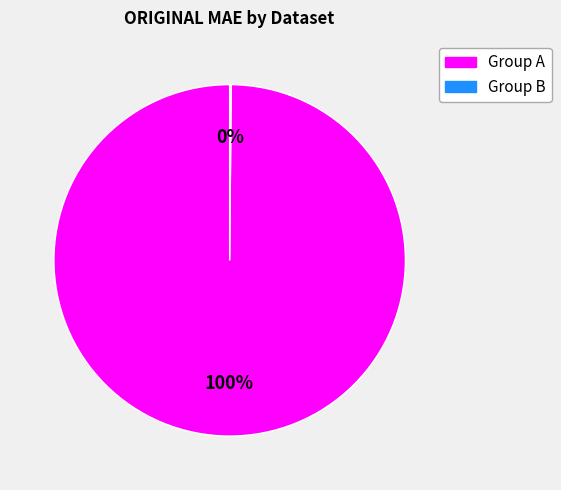

To the nearest percent, what is the average slice percentage?

50%